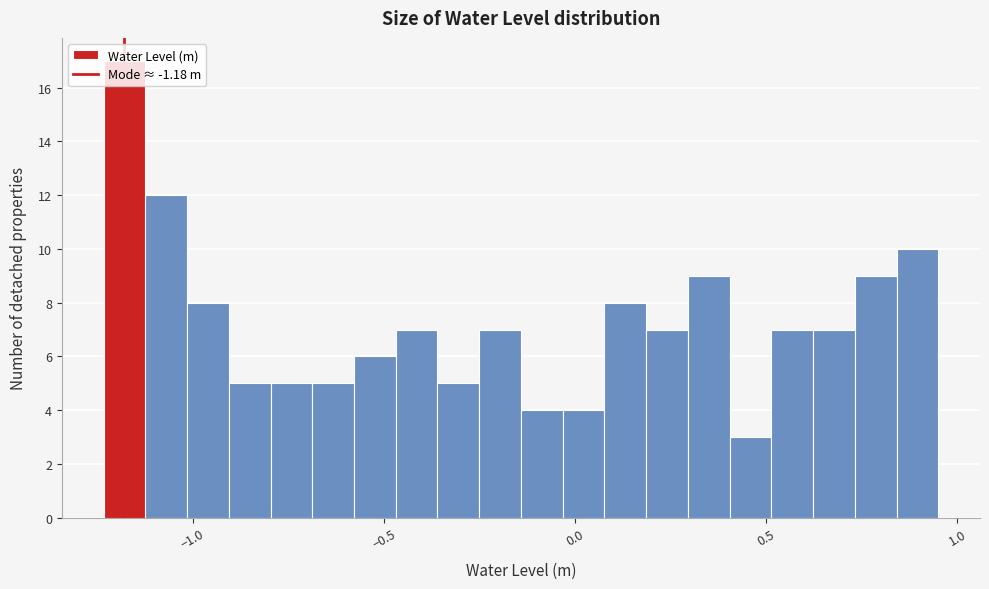

Read against the x-axis, roughly where is the centre of the tallest bar?

-1.20